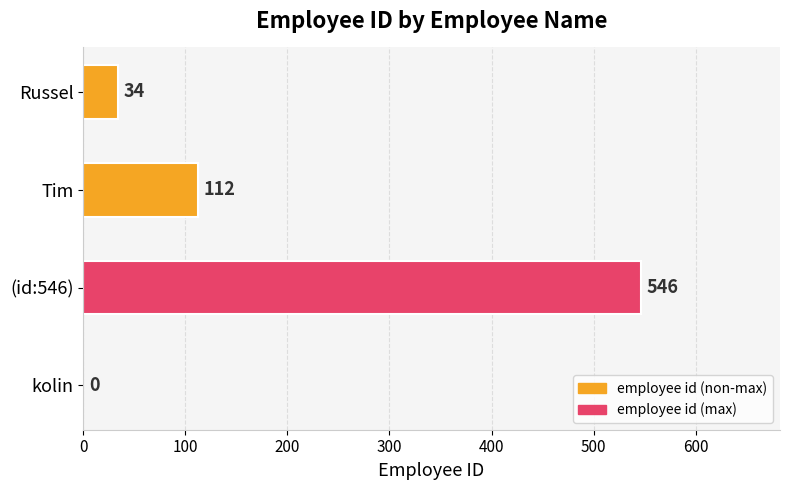

Reading bottom to top, extract all data points from this chart.

kolin=0	(id:546)=546	Tim=112	Russel=34